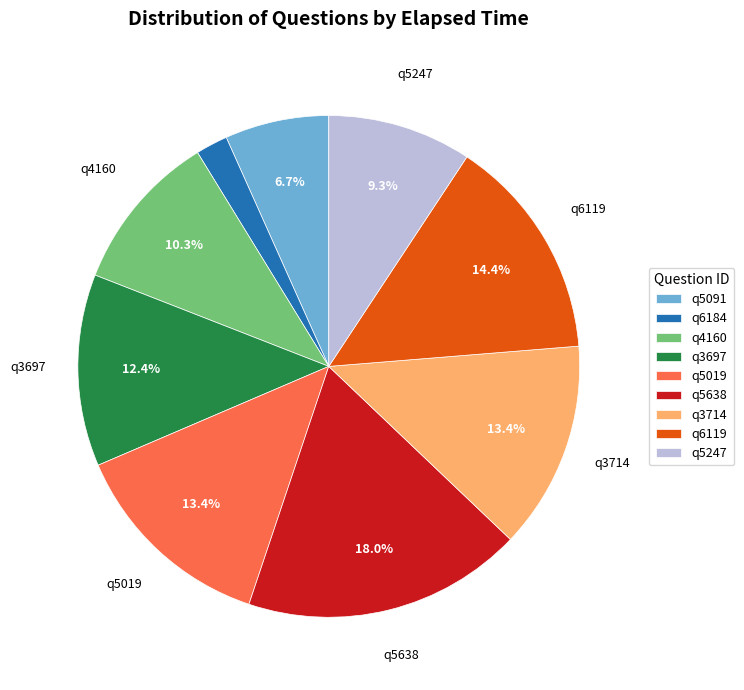

To the nearest percent, what portion does q5638 represent?

18%